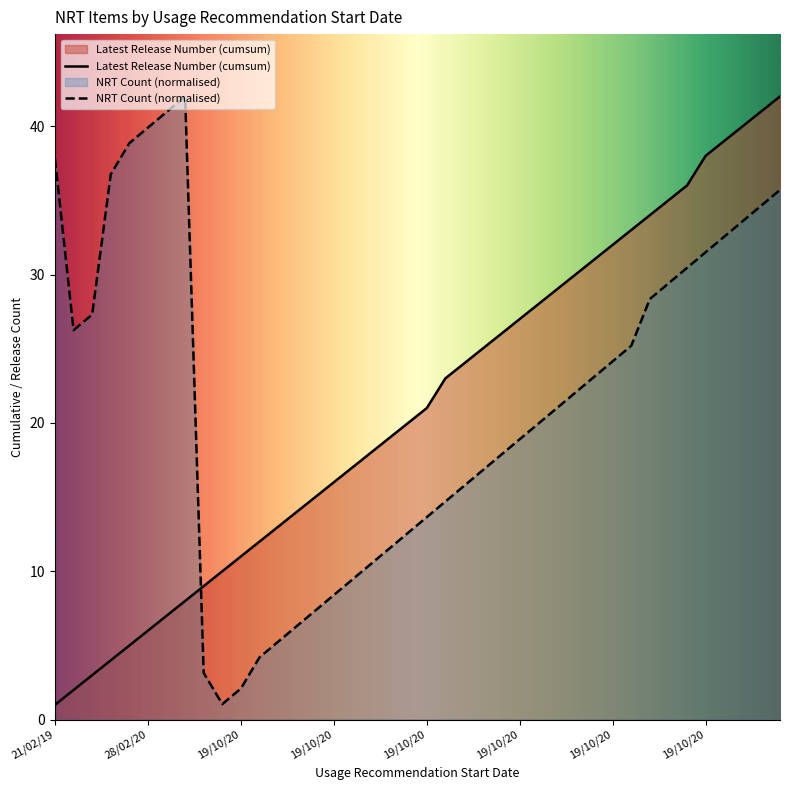

How many lines are shown in the chart?

2